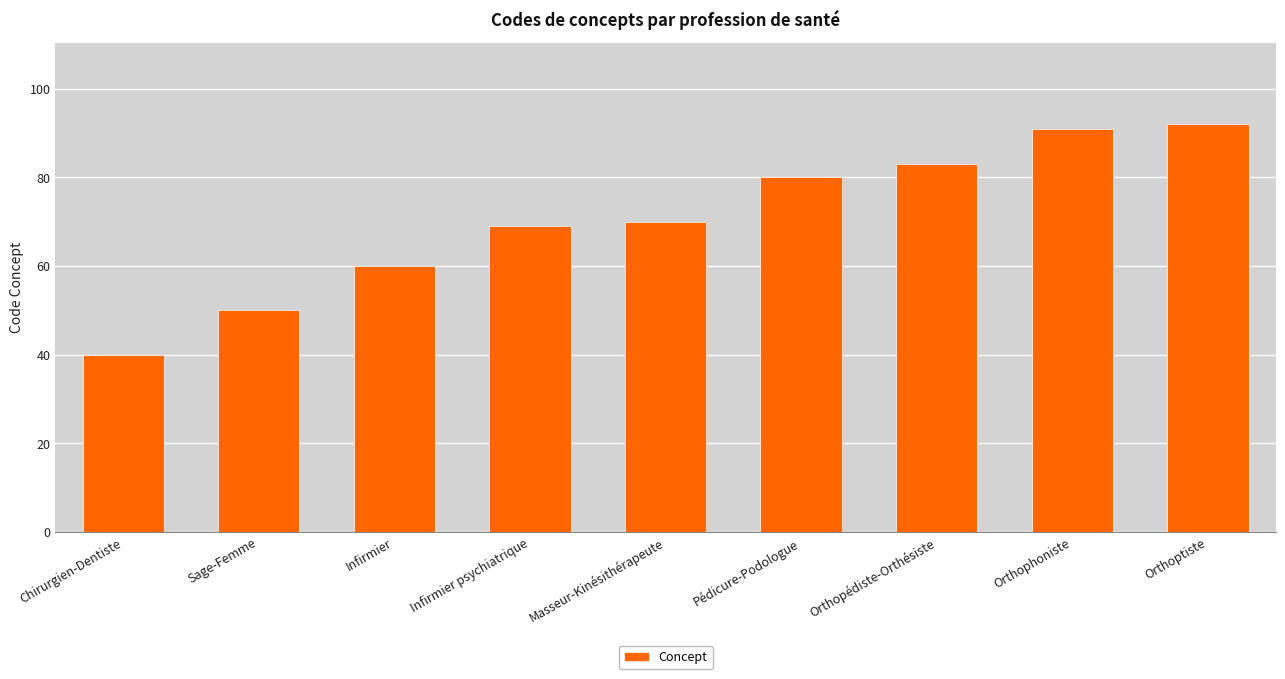

What is the difference between the values at Masseur-Kinésithérapeute and Chirurgien-Dentiste?

30